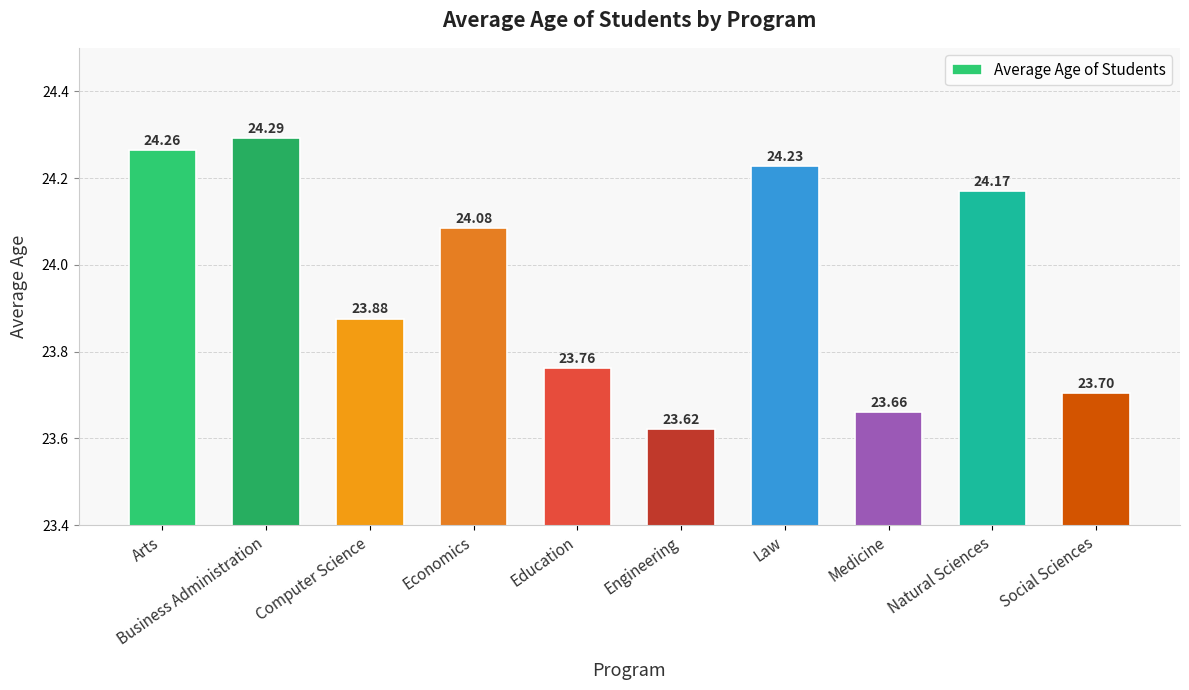

What is the sum of all values?

239.7